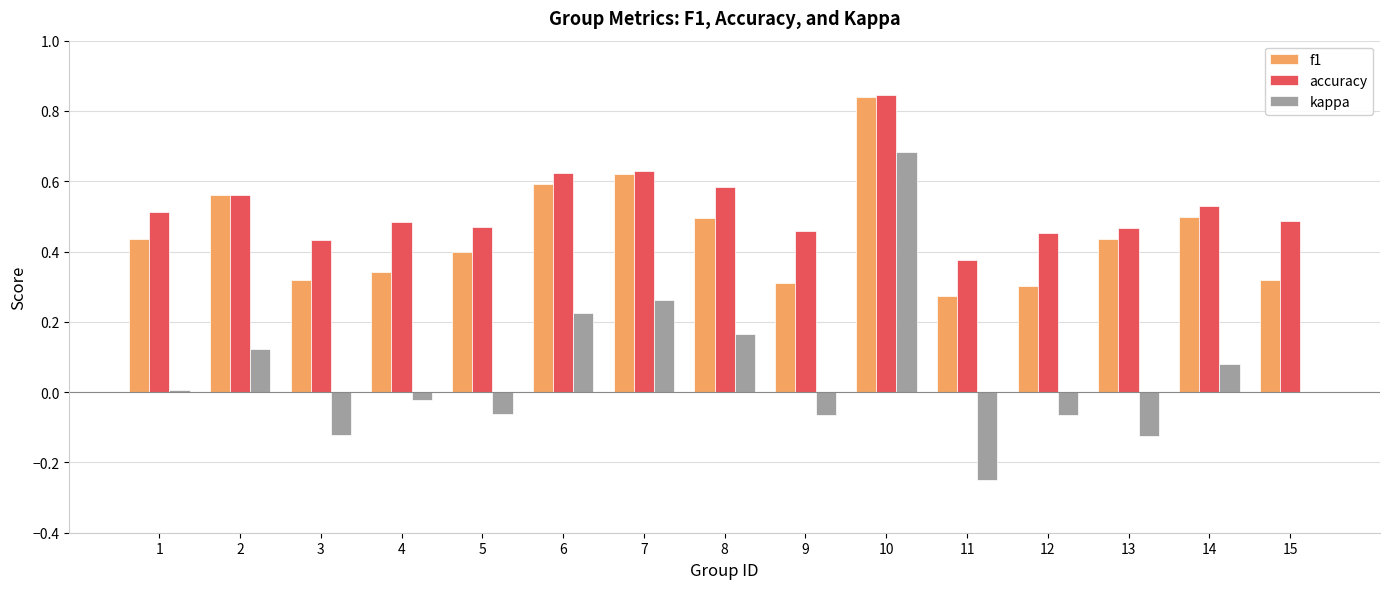

What are all the series names shown in the legend?

f1, accuracy, kappa